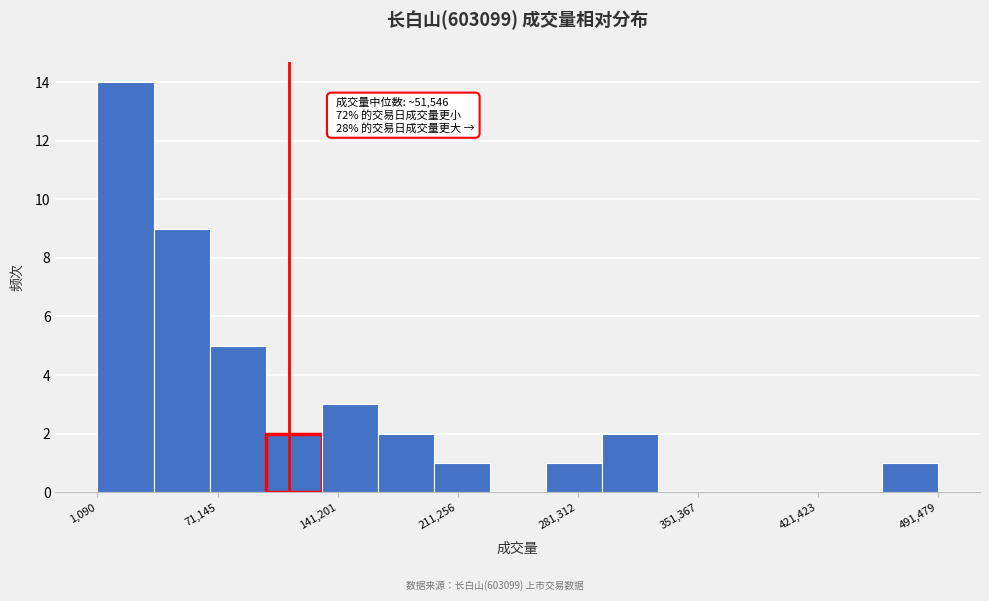

Around what value on the x-axis is the tallest bar? Give the approximate position of its centre, as read against the axis.

20000